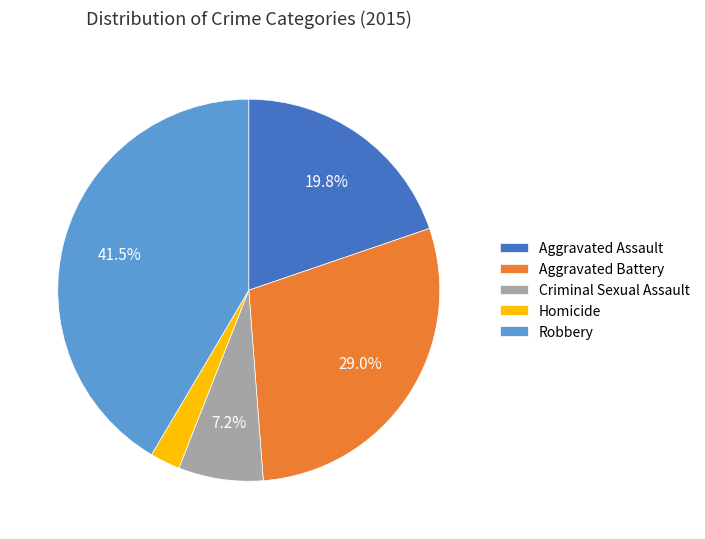

Between Aggravated Battery and Criminal Sexual Assault, which is larger?

Aggravated Battery